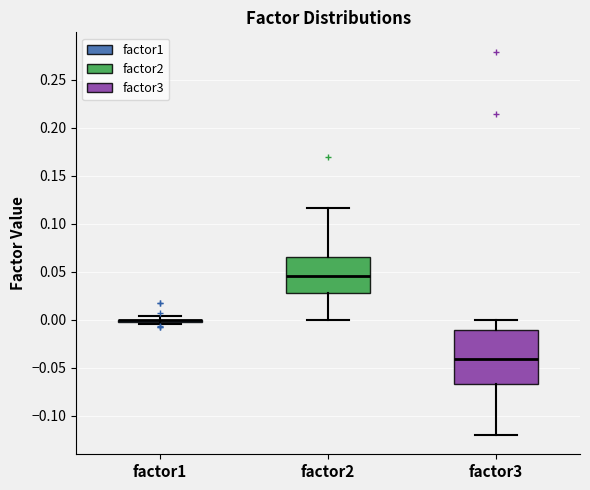

Reading left to right, read every box against the y-axis: the position of its median line, the range the box covers, and the ends of its whiskers. The values are not printed on the chart, so give them approximately, as read against the axis.

factor1: box collapsed to a line at 0.000, whiskers -0.005 to 0.005
factor2: median 0.045, box 0.030 to 0.065, whiskers 0.000 to 0.115
factor3: median -0.040, box -0.065 to -0.010, whiskers -0.120 to 0.000